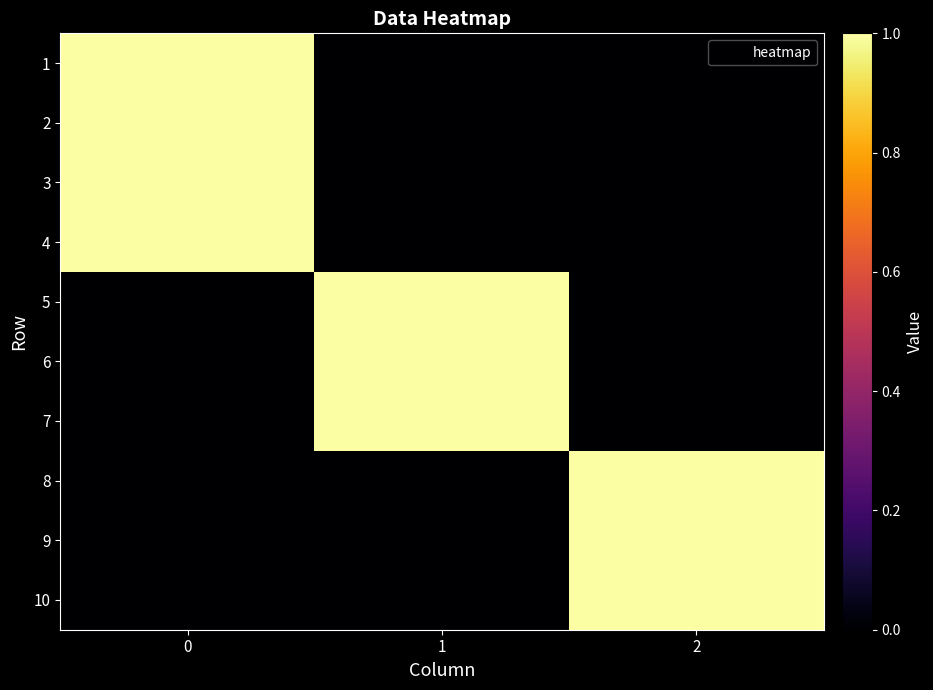

Rank the series at 1 from lowest to highest value.

1, 2, 3, 4, 8, 9, 10, 5, 6, 7